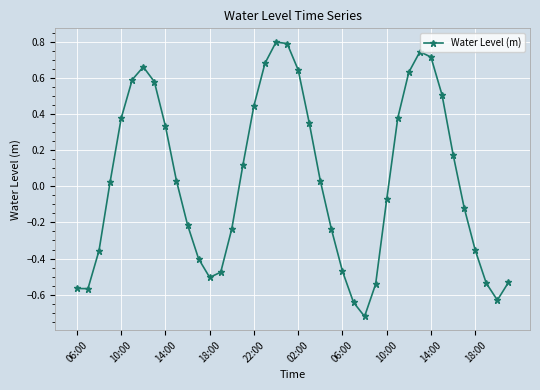

How many data points are above 0?

21